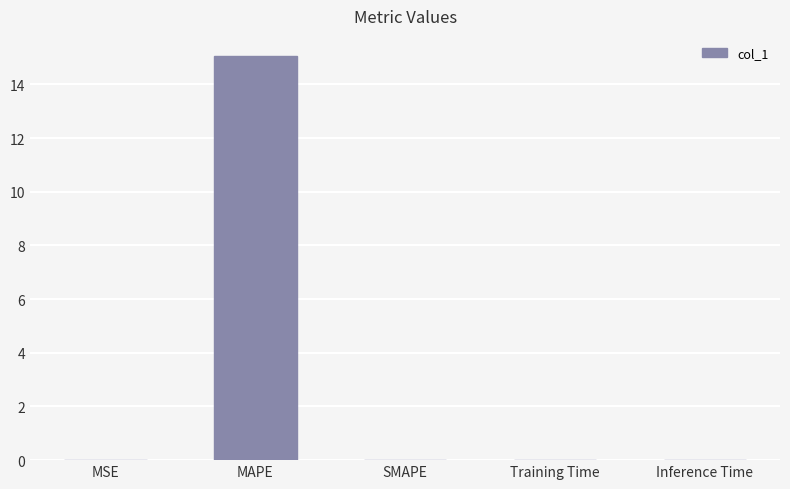

What is the sum of all values?

15.1